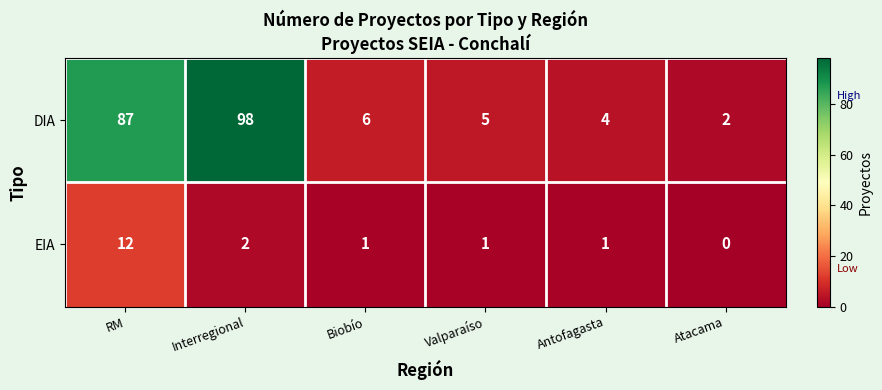

Rank the series by their maximum value, from lowest to highest.

EIA, DIA